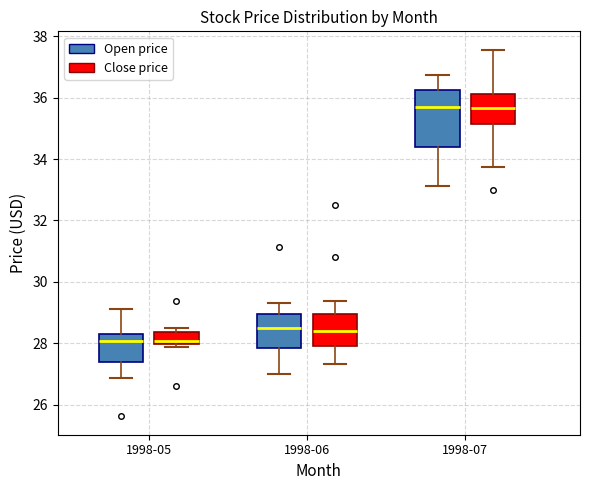

Which box is the tallest, from its lower edge to its upper edge?

1998-07 (Open price)